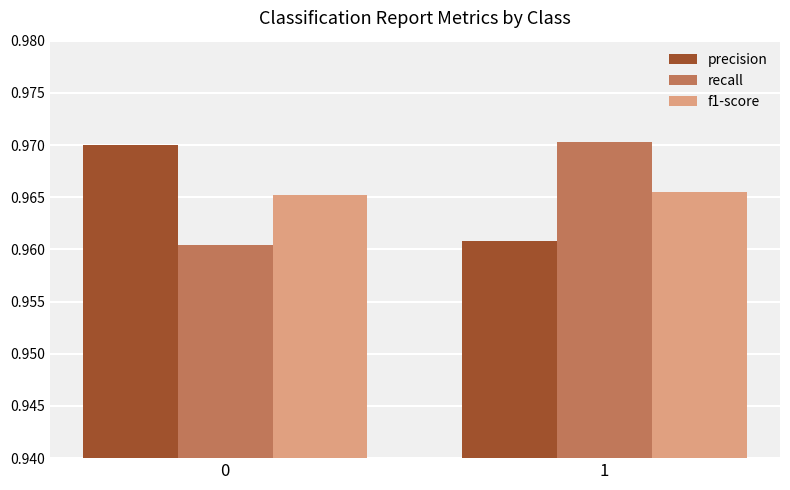

Count the recall values in the range 0 to 1.

2